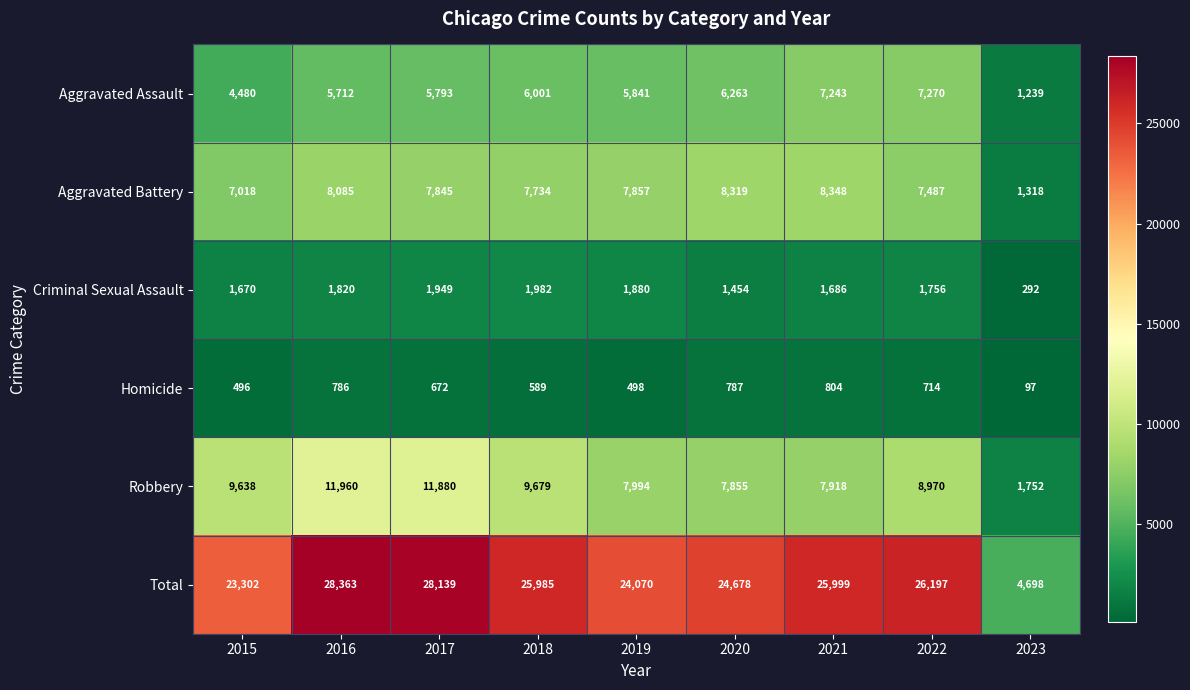

Rank the series at 2016 from highest to lowest value.

Total, Robbery, Aggravated Battery, Aggravated Assault, Criminal Sexual Assault, Homicide